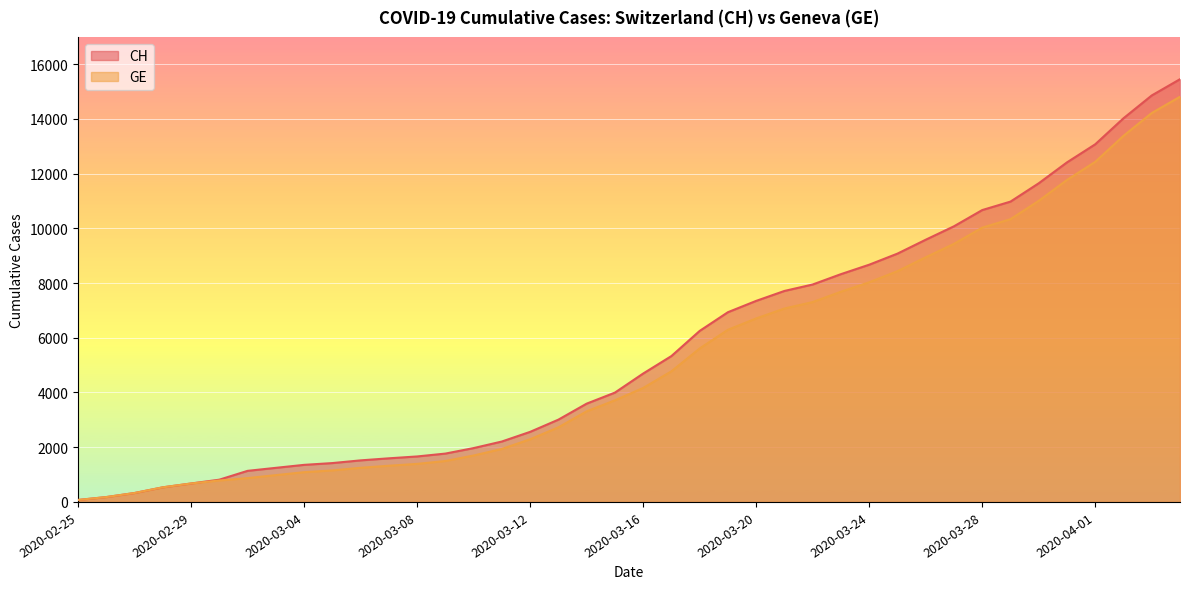

What is the spread (max minus min) of values at 2020-03-11?

271